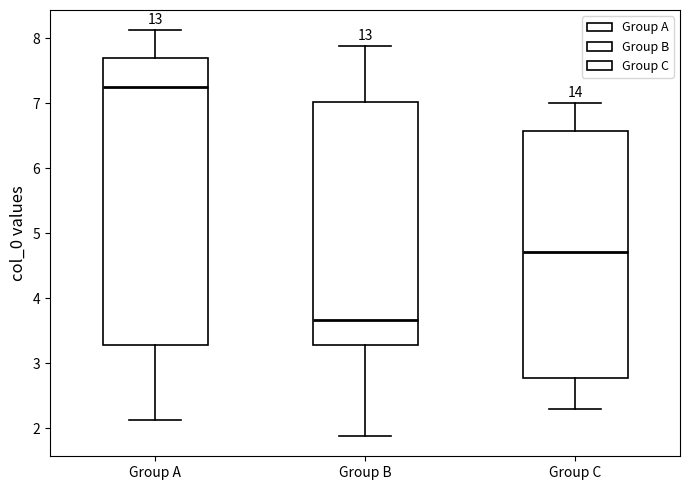

Reading left to right, transcribe this box plot: for each box, give where its median line is, the range the box spans, and where its two whiskers end, as read against the y-axis. The values are not printed on the chart, so give them approximately, as read against the axis.

Group A: median 7.2, box 3.3 to 7.7, whiskers 2.1 to 8.1
Group B: median 3.7, box 3.3 to 7.0, whiskers 1.9 to 7.9
Group C: median 4.7, box 2.8 to 6.6, whiskers 2.3 to 7.0